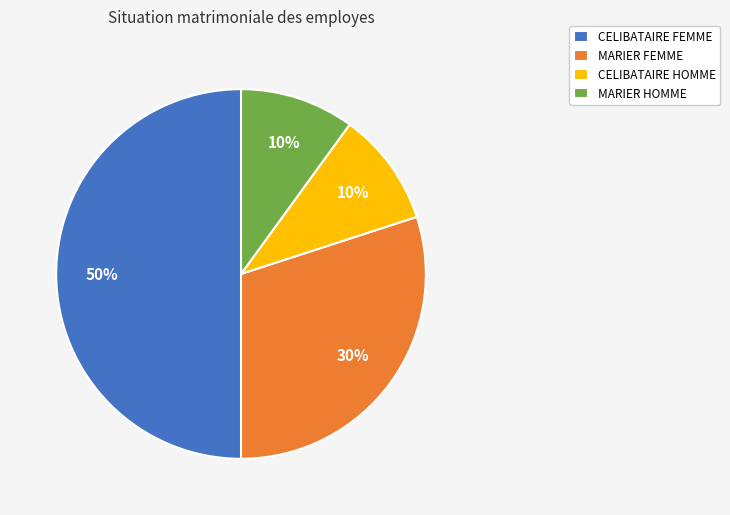

Combined, do MARIER FEMME and CELIBATAIRE HOMME account for over 50%?

No